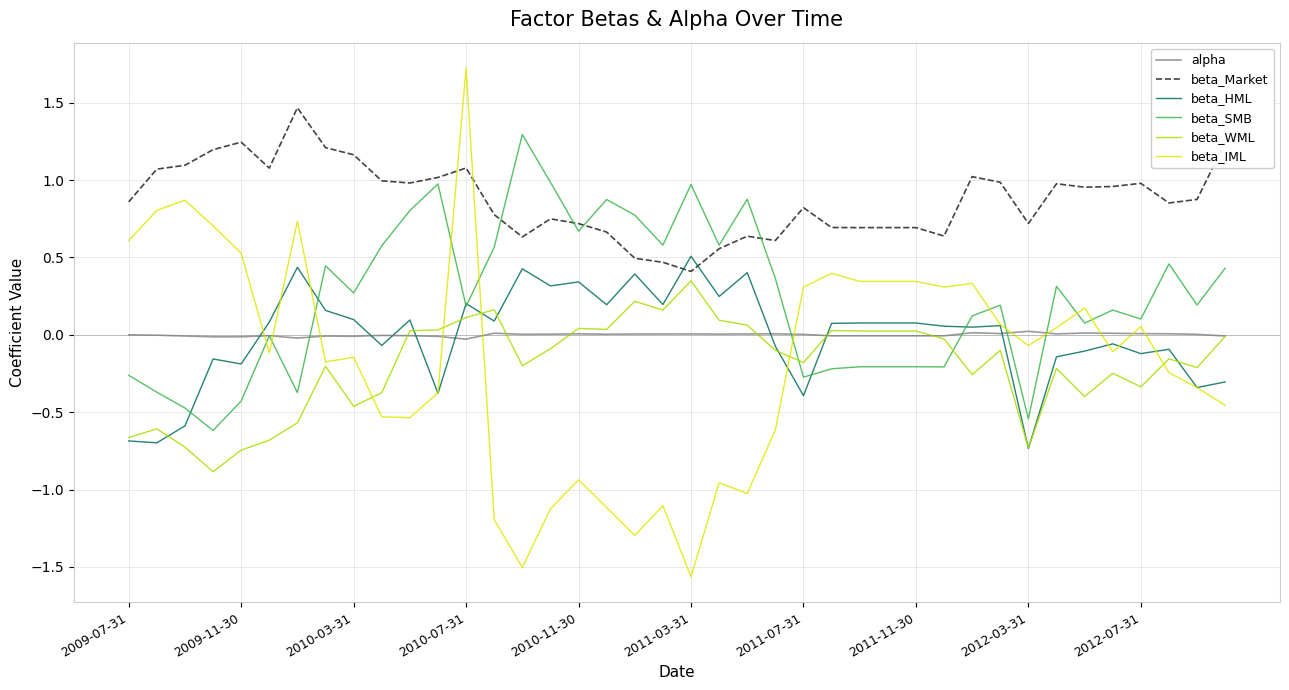

Which series has the largest total across all categories?

beta_Market